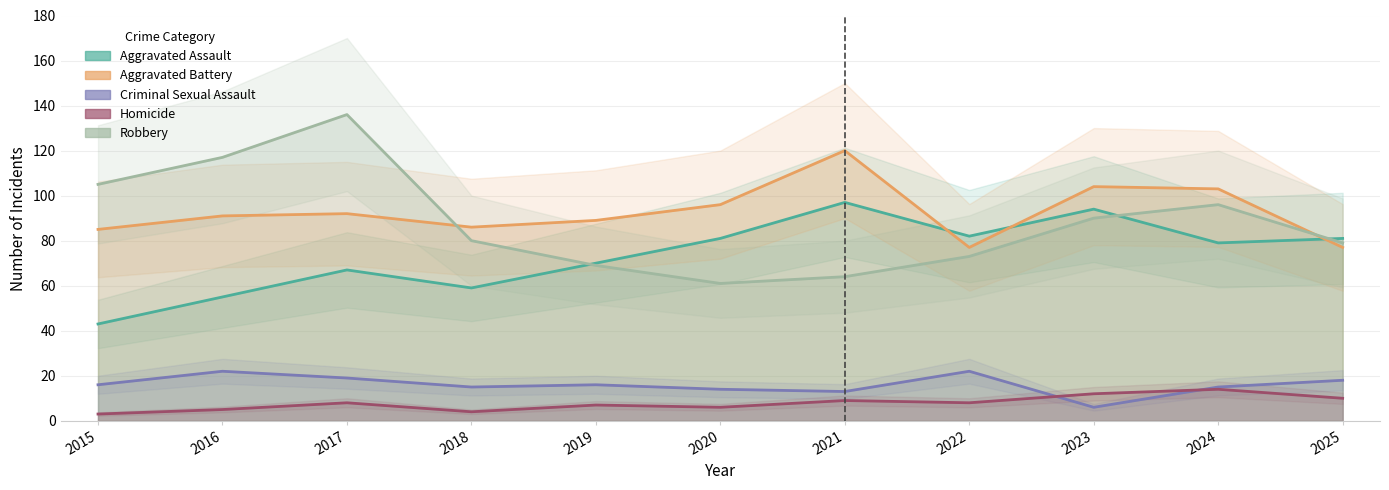

What is the spread (max minus min) of values at 2017?

128